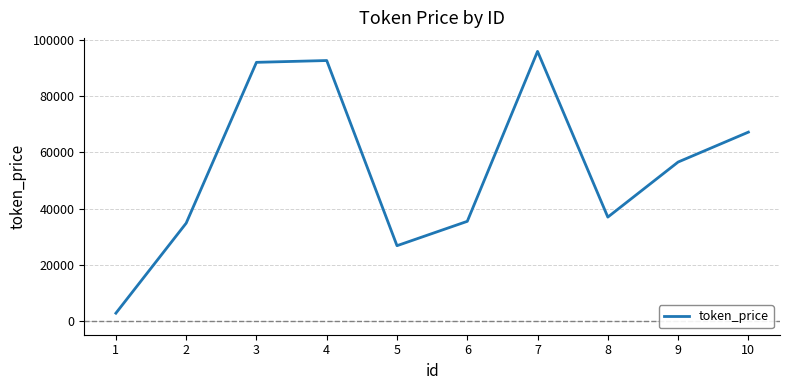

True or false: there are more than 1 points higher than both neighbors.

True